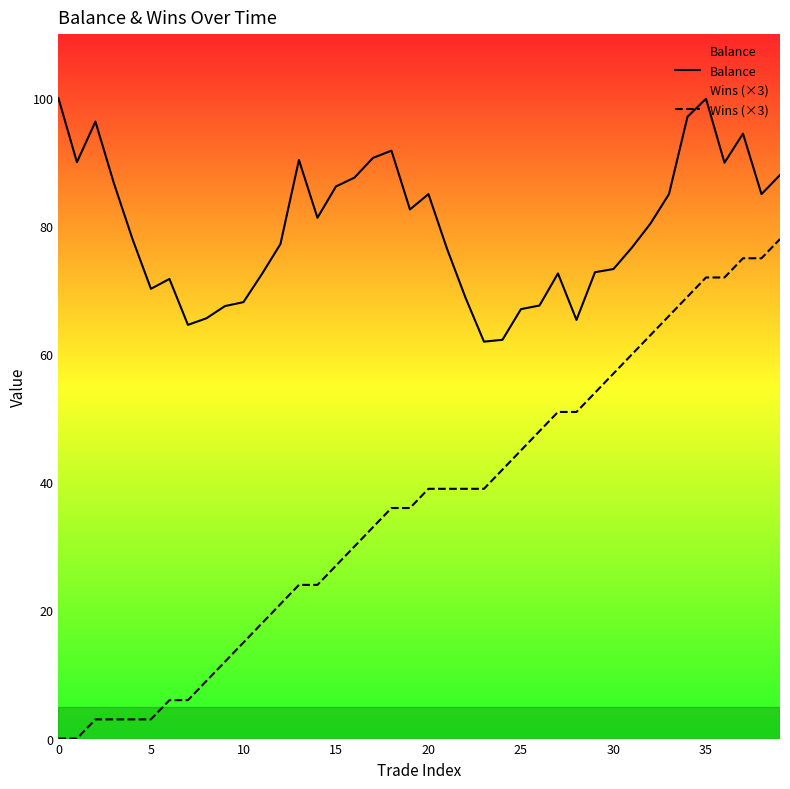

What is the approximate value of Wins (×3) at 31?

60.0